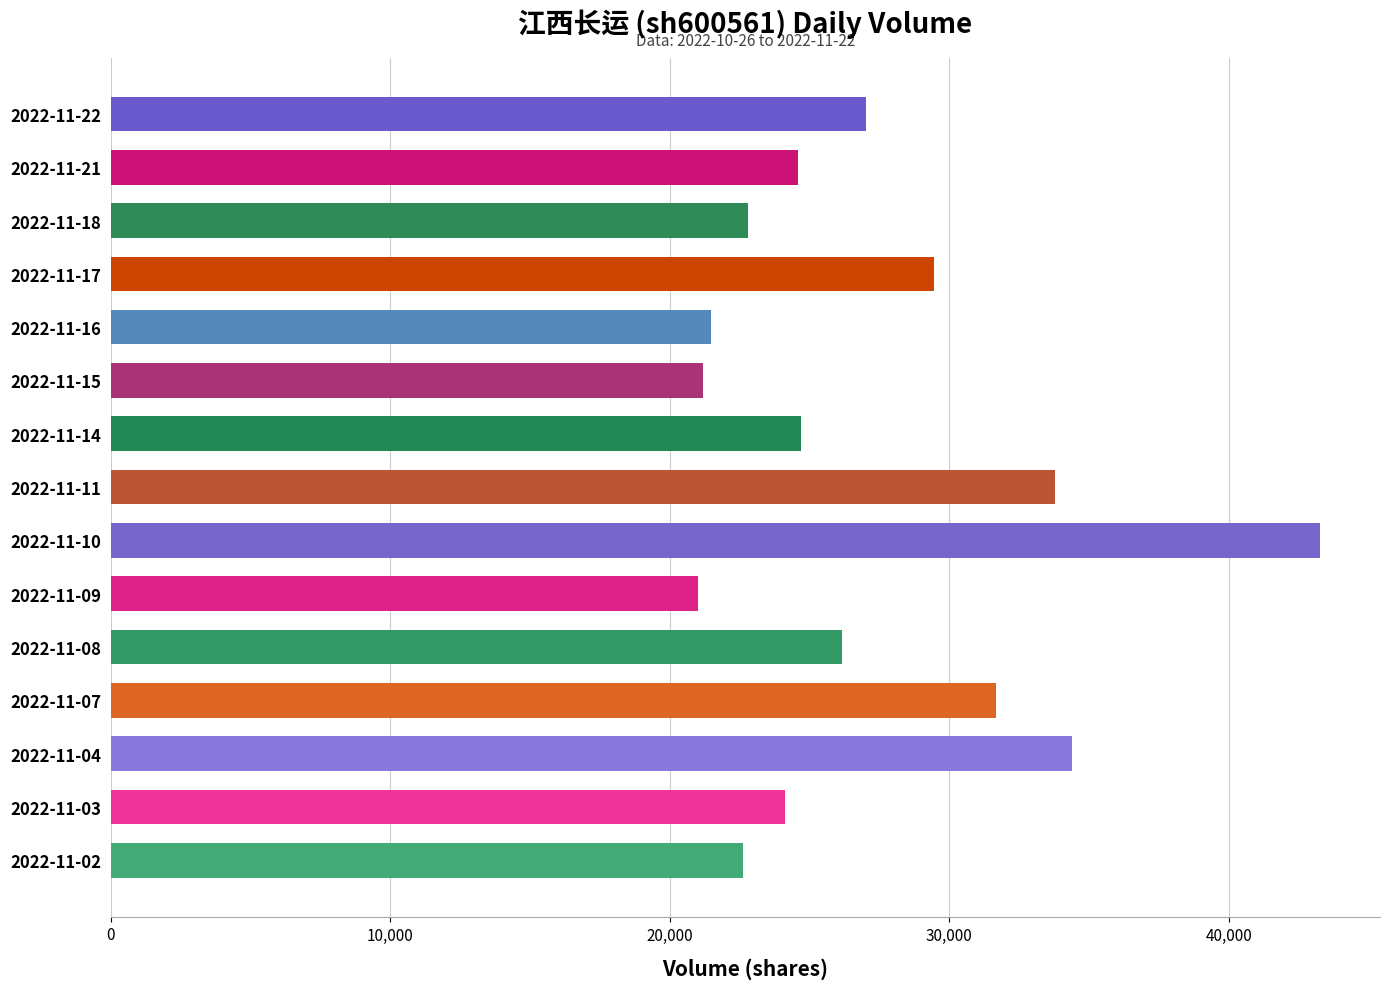

What is the difference between the maximum and minimum values?

22229